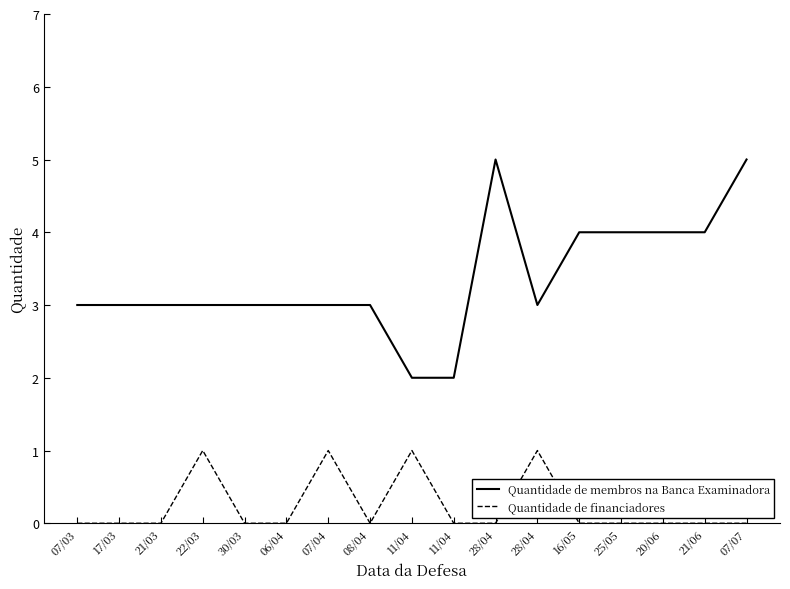

Which series has the largest total across all categories?

Quantidade de membros na Banca Examinadora